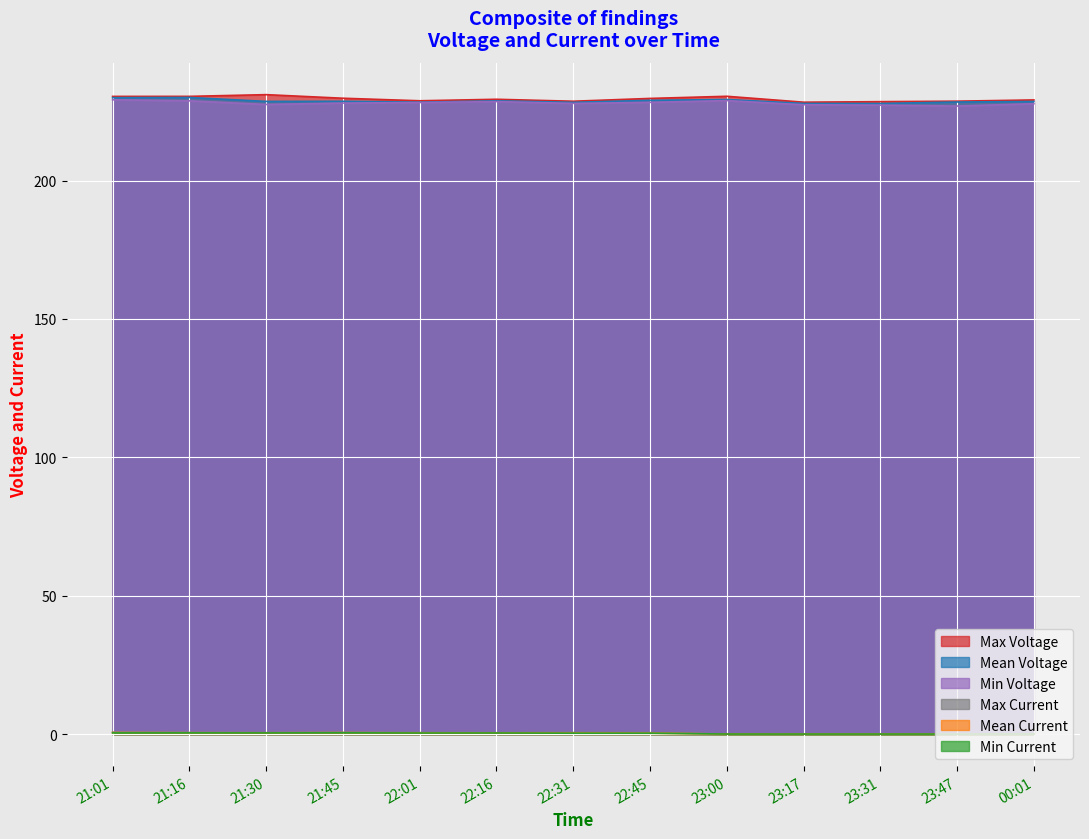

Where is the first local minimum for Mean Current?

21:30